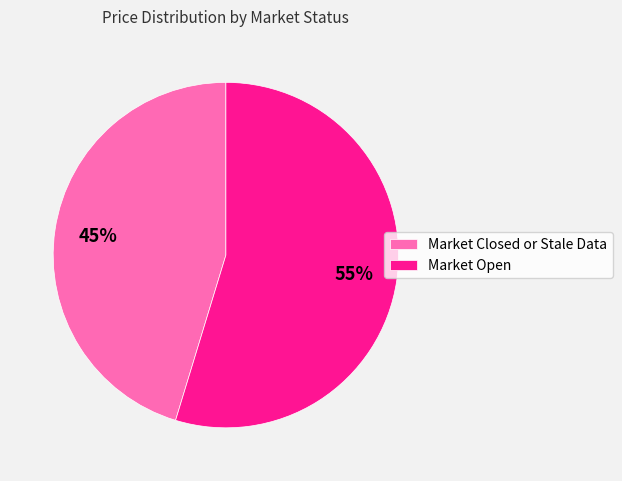

Which slice is the smallest?

Market Closed or Stale Data